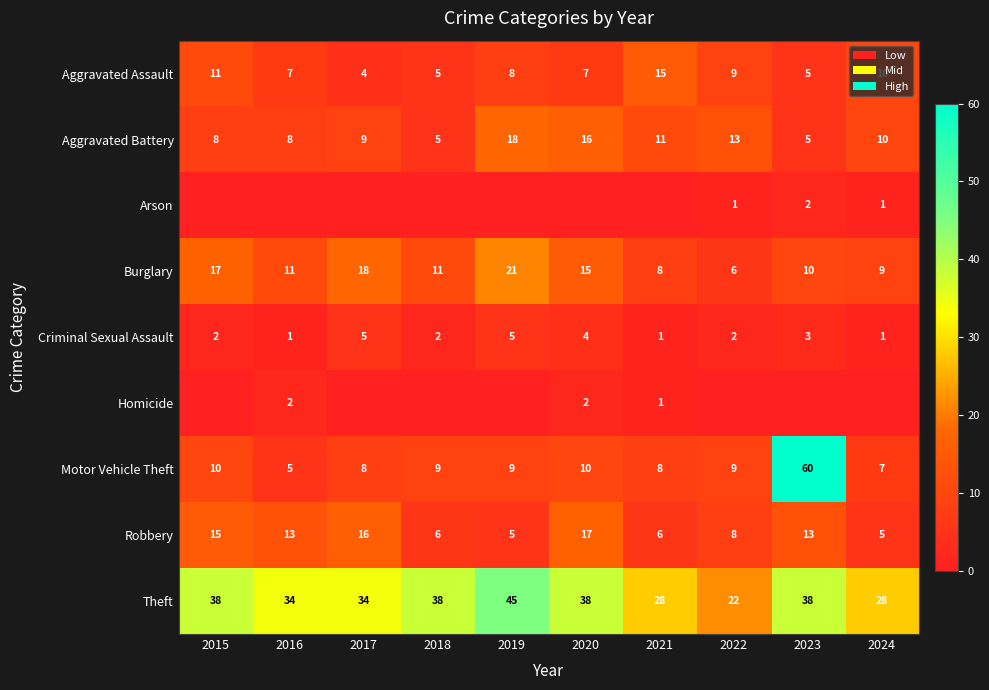

Between 2023 and 2020, which is larger?

2020